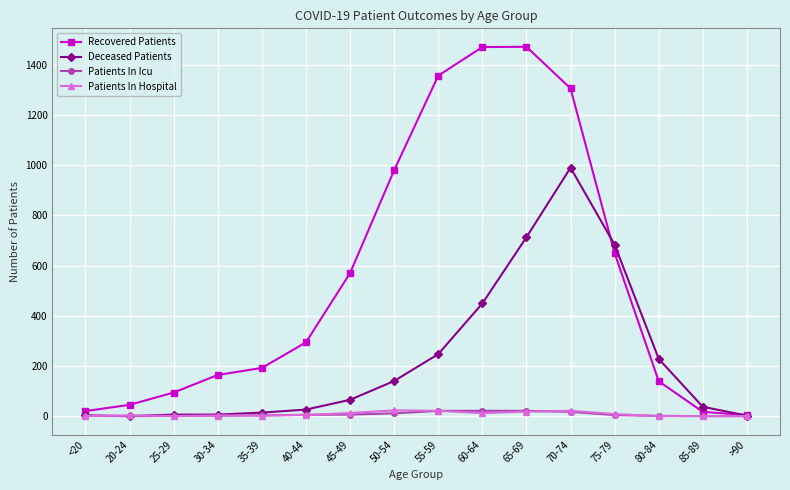

Which series has the largest range (max minus min)?

Recovered Patients